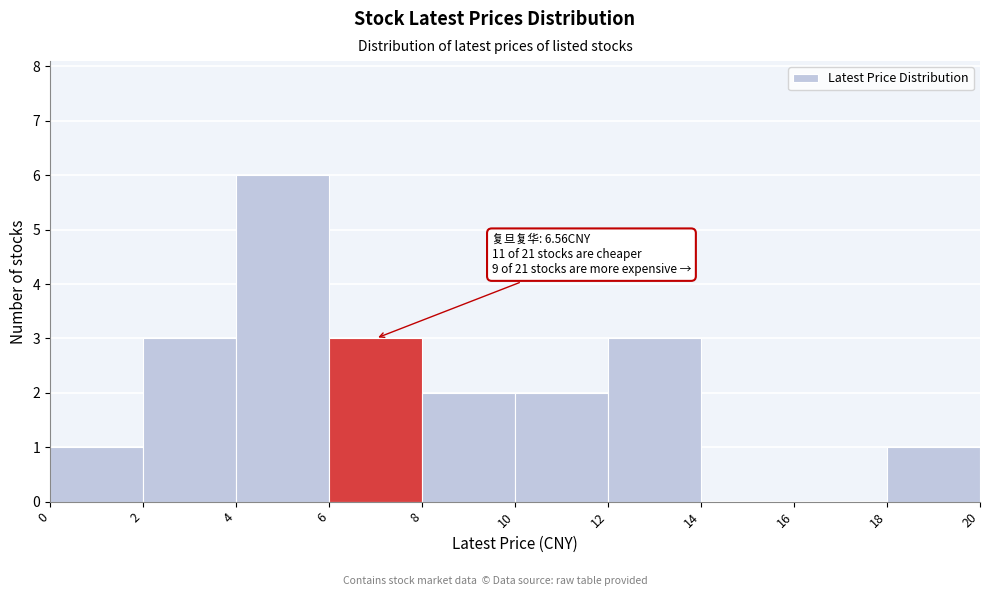

Over which range of the x-axis is the bar tallest?

4 to 6